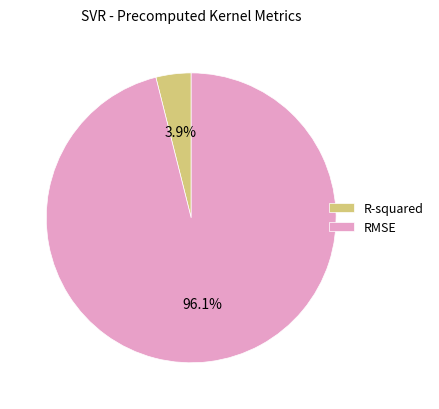

Rank the categories by value from highest to lowest.

RMSE, R-squared